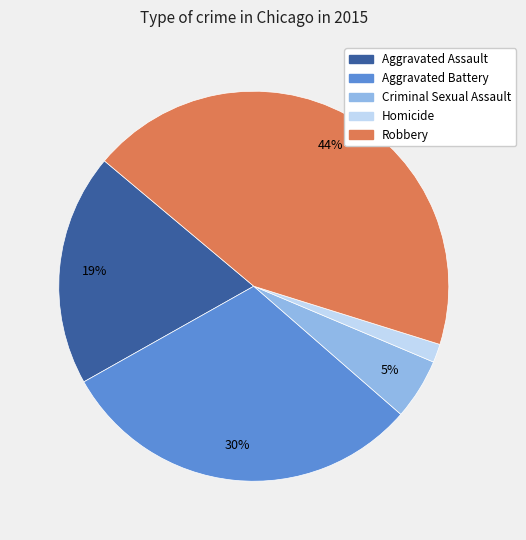

True or false: Homicide accounts for 2% of the total.

True